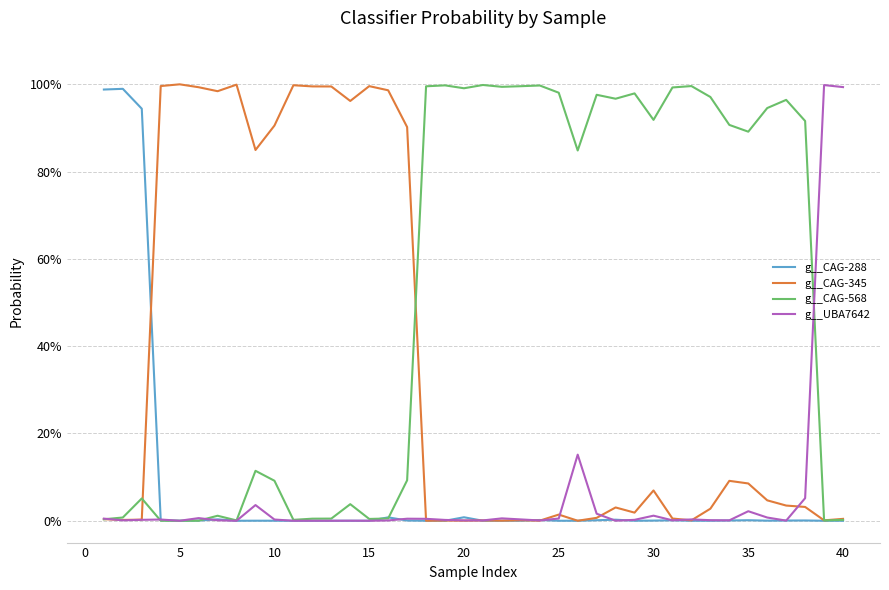

What are all the series names shown in the legend?

g__CAG-288, g__CAG-345, g__CAG-568, g__UBA7642